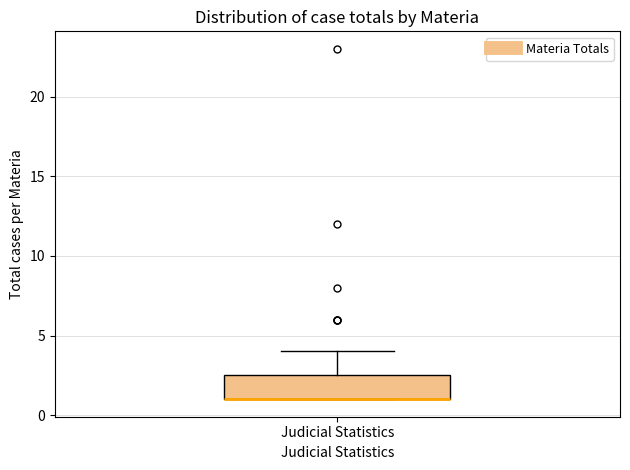

Transcribe this box plot: give where the median line is, the range the box spans, and where the two whiskers end, as read against the y-axis. The values are not printed on the chart, so give them approximately, as read against the axis.

median 1.0 (drawn on the box's lower edge), box 1.0 to 2.5, whiskers 1.0 to 4.0